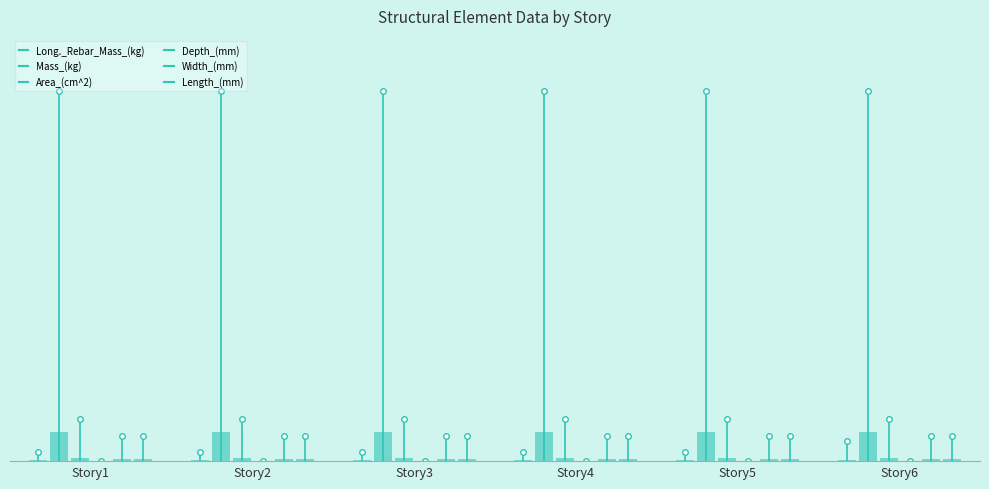

What is the total value across all series at Story2?

1.3